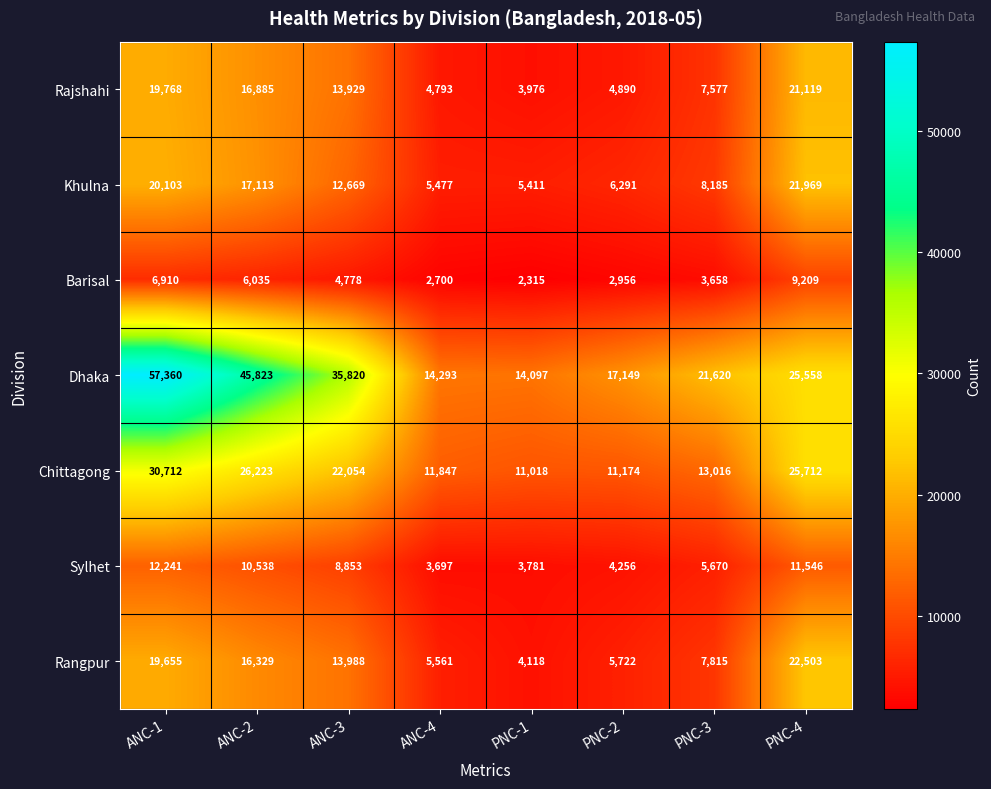

The Rangpur series shows 1626 at PNC-3. True or false?

False